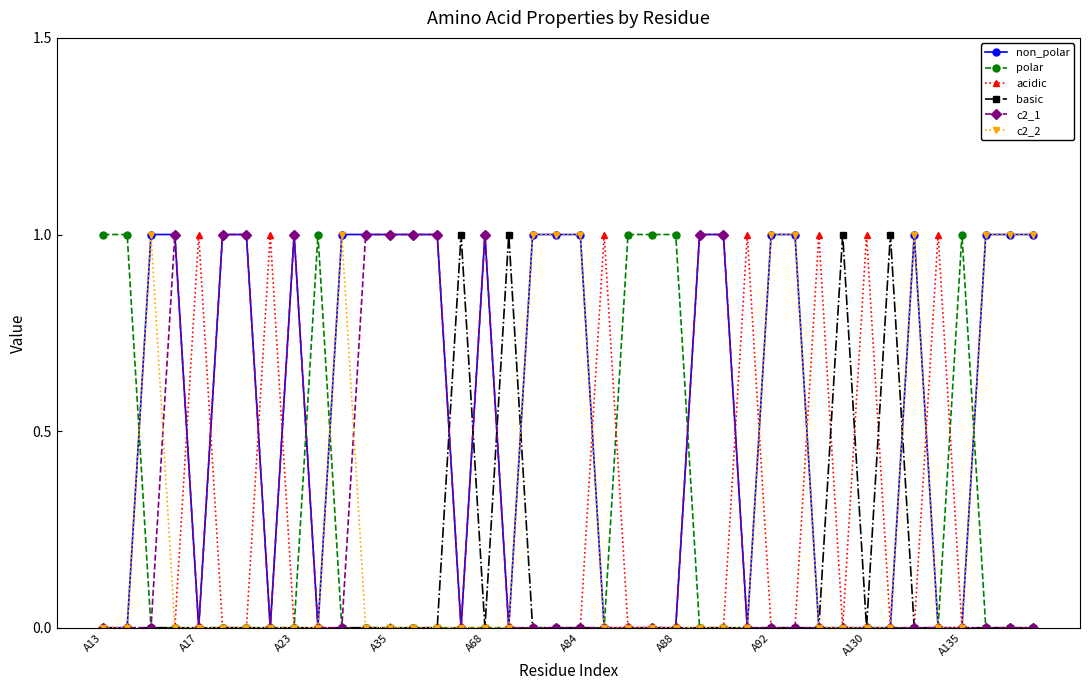

What is the value of the polar point at the 23rd from the left?

1